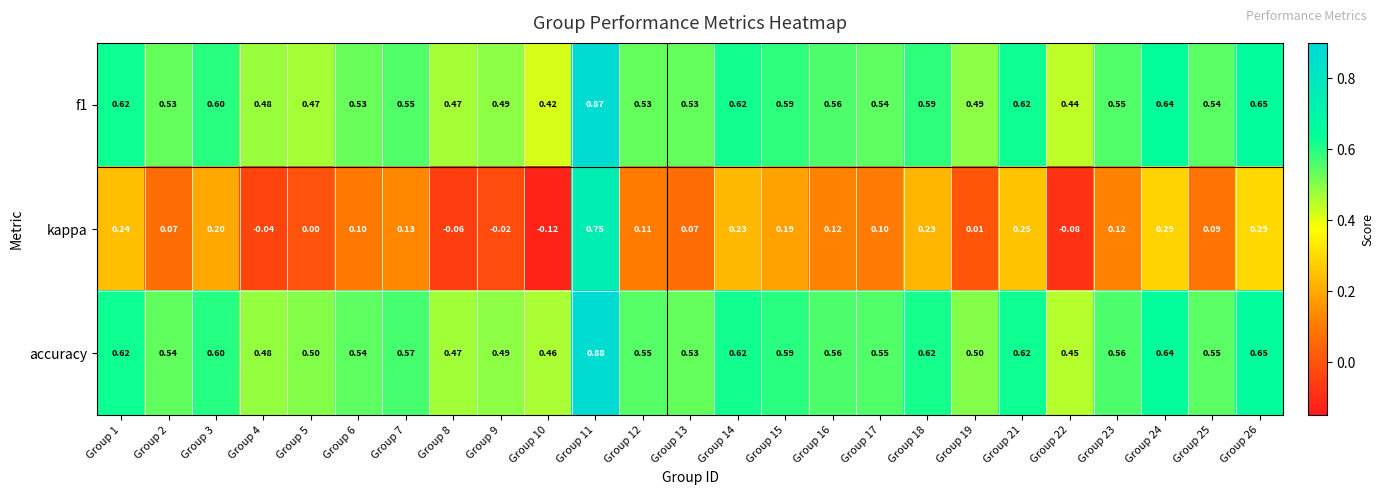

Count the number of categories in the chart.

25